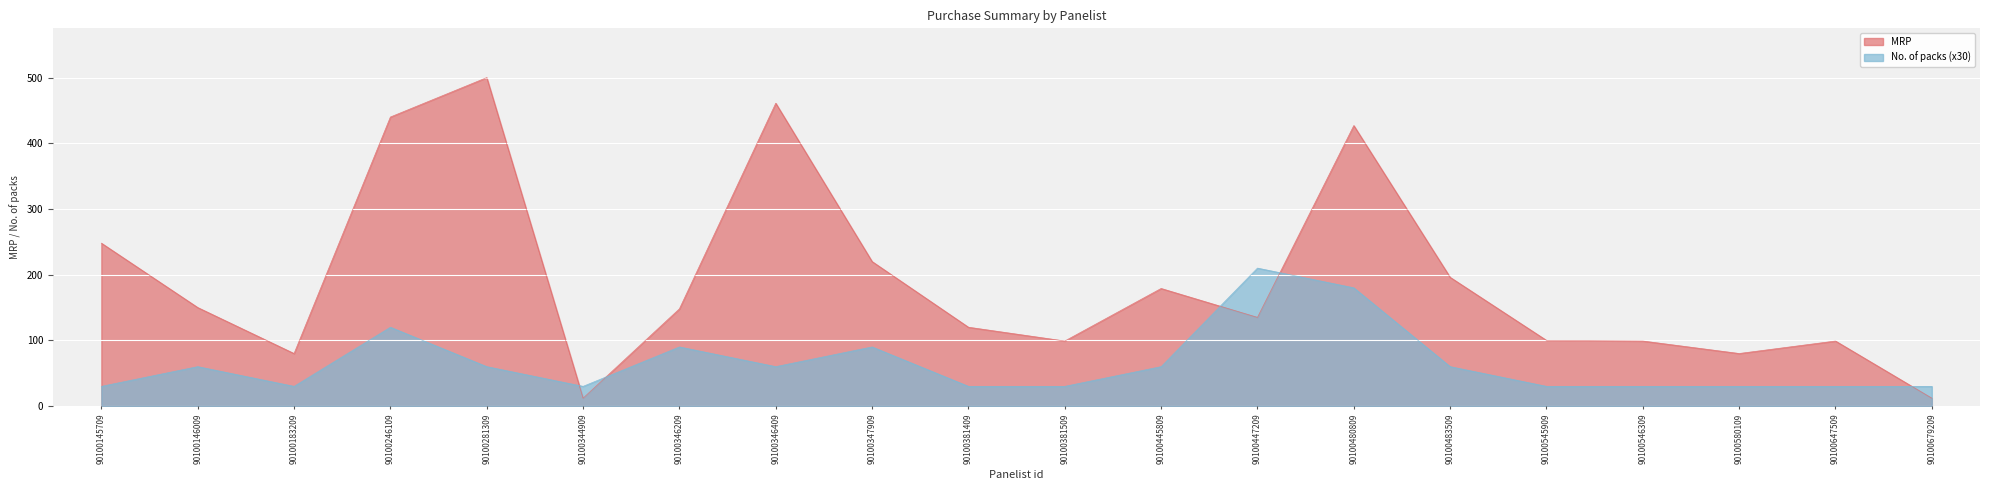

Which series has the largest range (max minus min)?

MRP